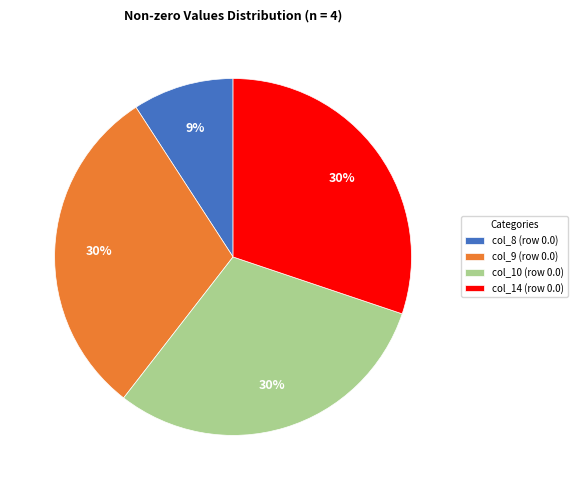

Is there any slice that represents more than half of the pie?

No